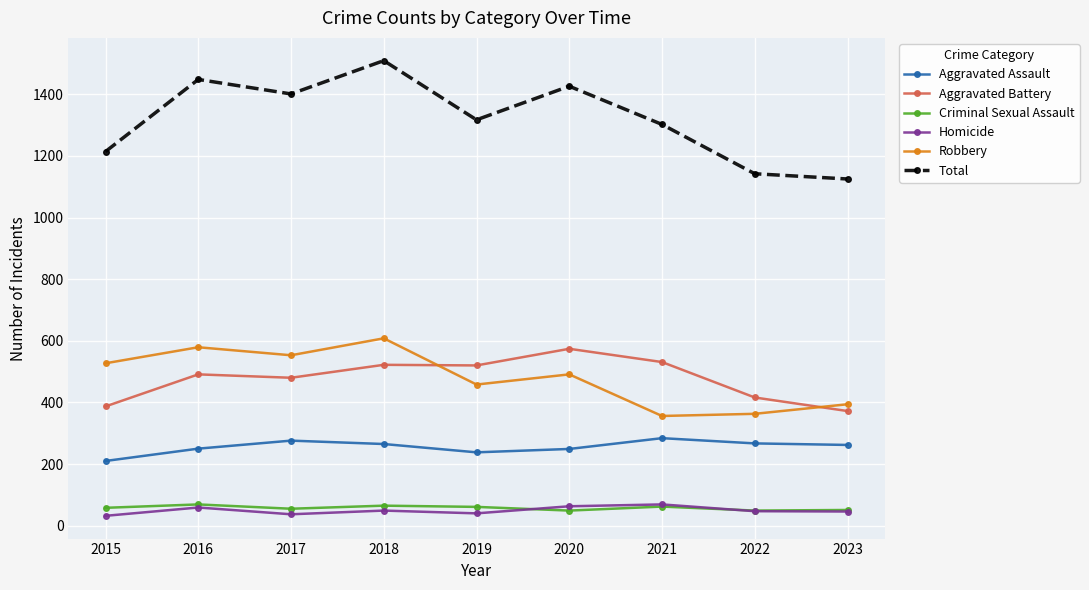

Is this an area chart (filled region under the line)?

No